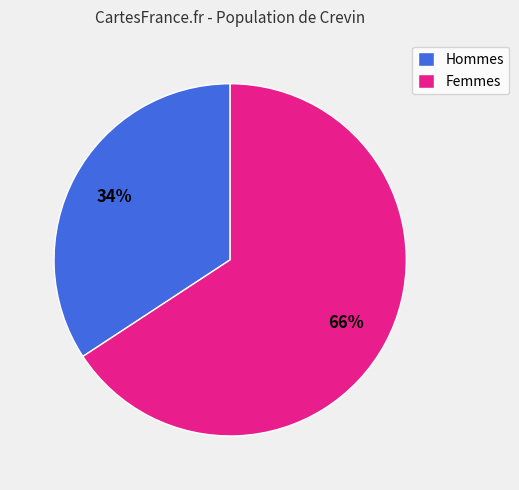

Which has a higher value, Femmes or Hommes?

Femmes